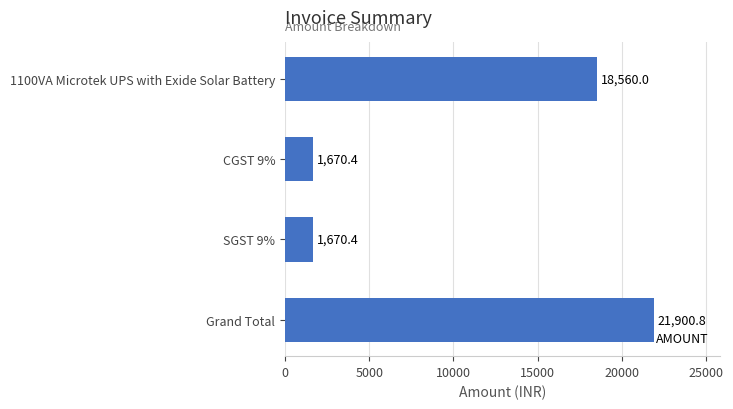

What is the ratio of the value at 1100VA Microtek UPS with Exide Solar Battery to the value at Grand Total?

0.8